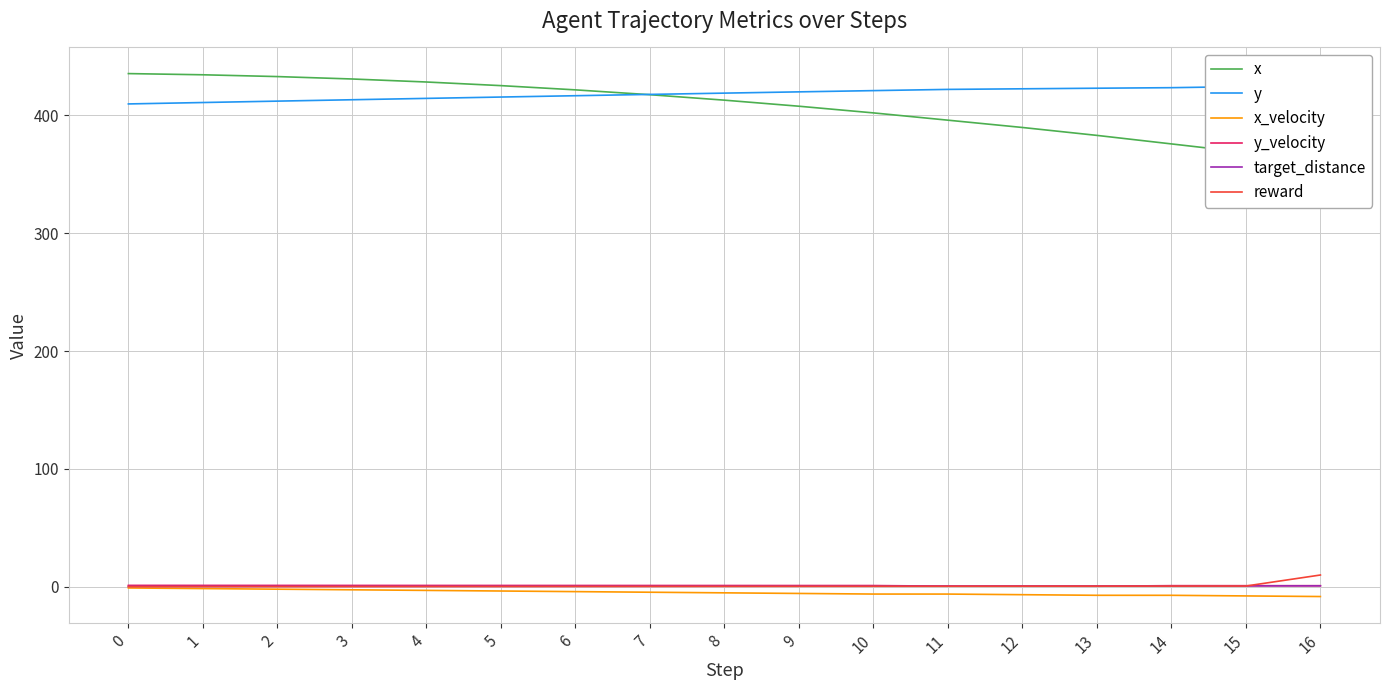

What is the smallest value displayed?

-8.3